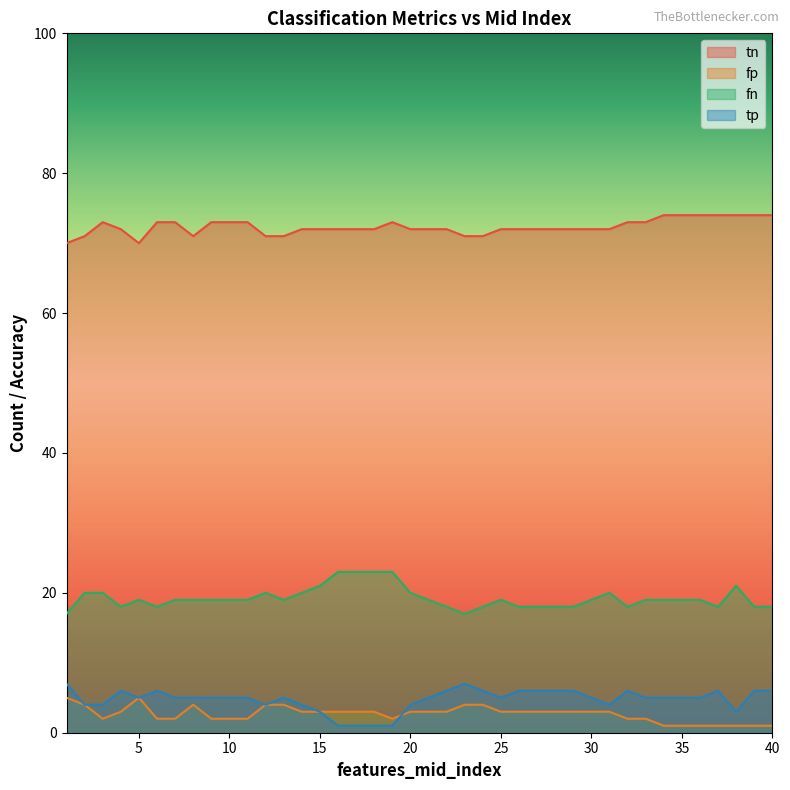

What is the difference between the second highest and second lowest values in the tp series?

6